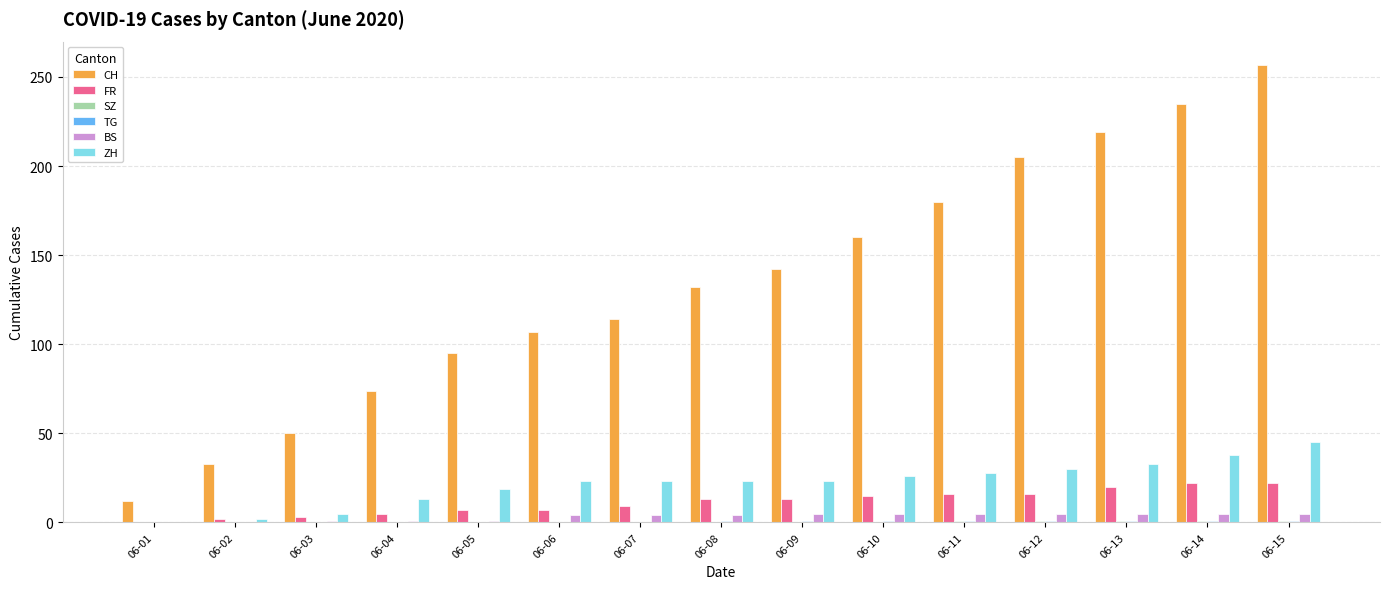

What is the sum of all FR values?

170